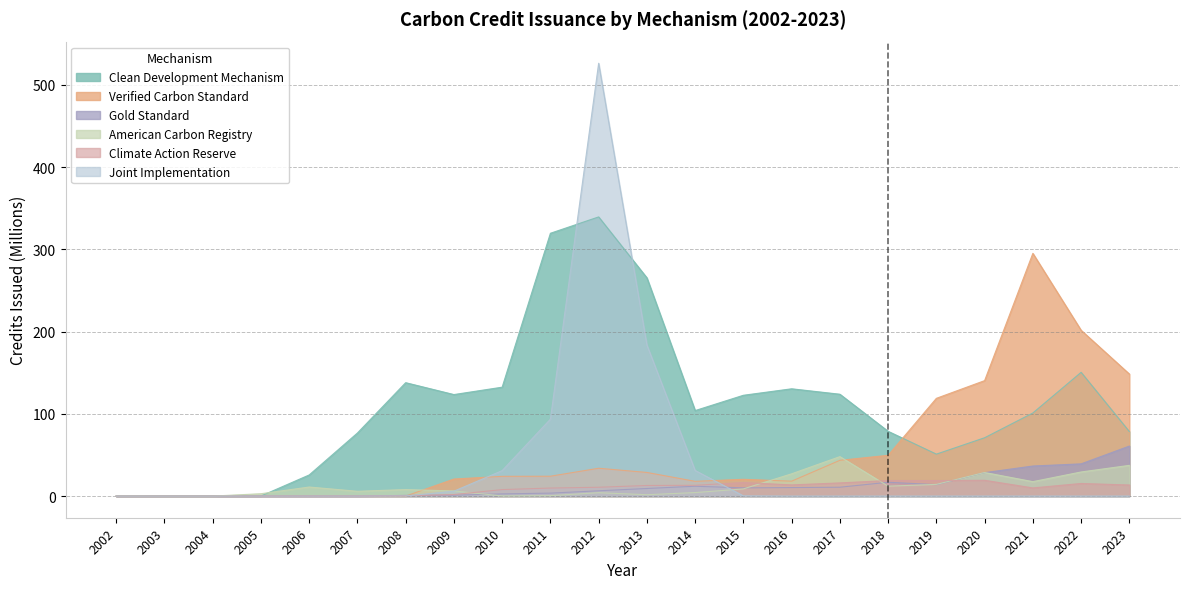

Is it true that Gold Standard equals 54.5 at 2021?

False